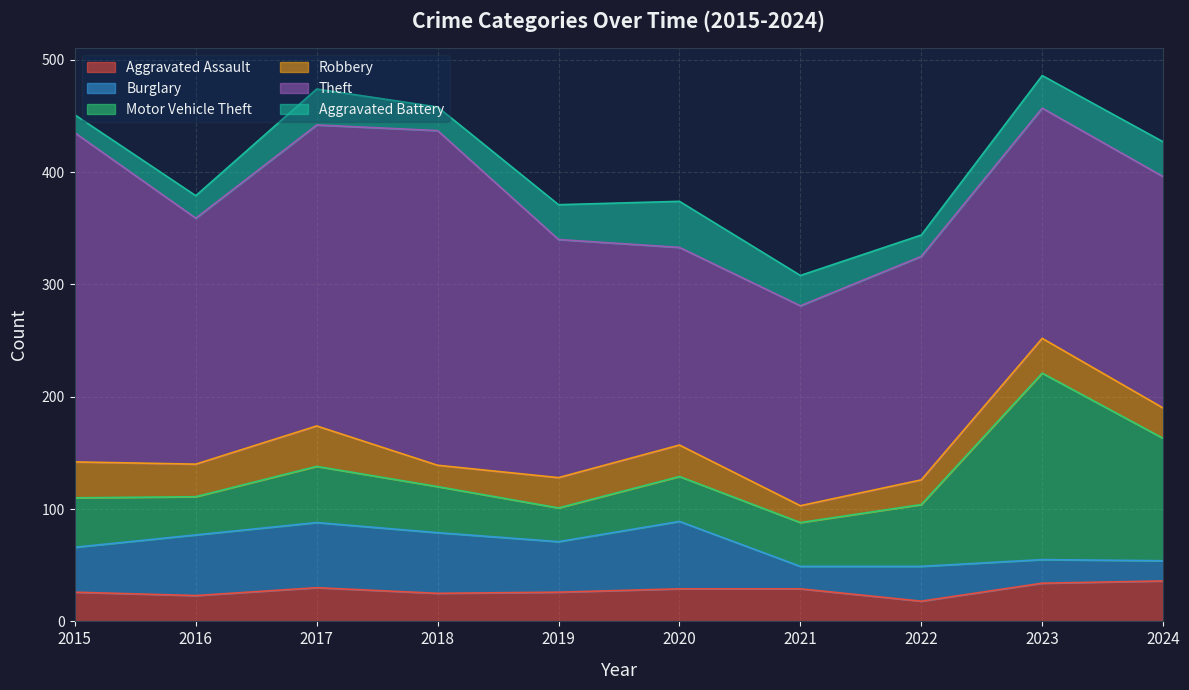

How many values in the Robbery series exceed 28?

4